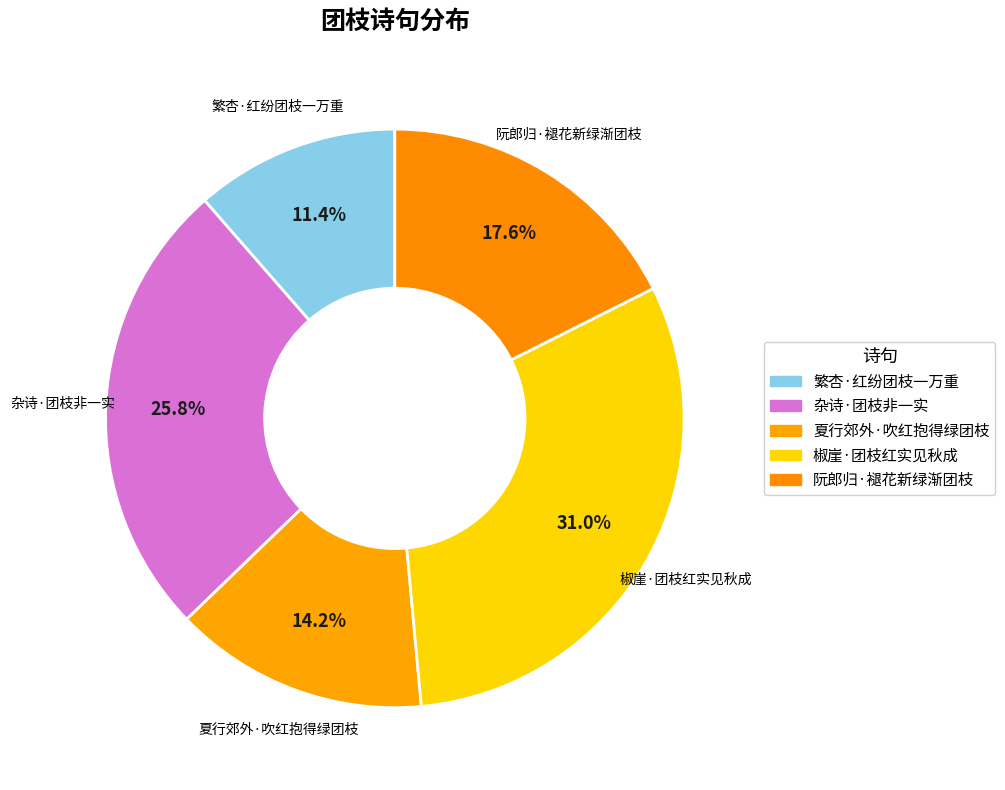

Which slice is the smallest?

繁杏·红纷团枝一万重